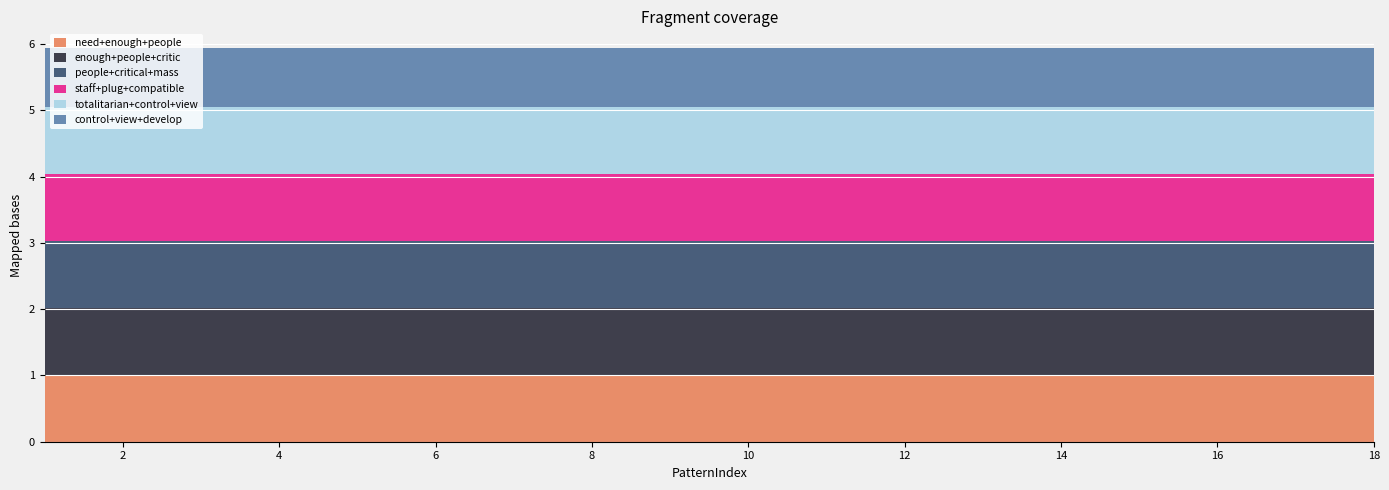

Reading right to left, extract all data points from this chart.

need+enough+people: 1.0	1.0	1.0	1.0	1.0	1.0	1.0	1.0	1.0	1.0	1.0	1.0	1.0	1.0	1.0	1.0	1.0	1.0
enough+people+critic: 1.0	1.0	1.0	1.0	1.0	1.0	1.0	1.0	1.0	1.0	1.0	1.0	1.0	1.0	1.0	1.0	1.0	1.0
people+critical+mass: 1.0	1.0	1.0	1.0	1.0	1.0	1.0	1.0	1.0	1.0	1.0	1.0	1.0	1.0	1.0	1.0	1.0	1.0
staff+plug+compatible: 1.0	1.0	1.0	1.0	1.0	1.0	1.0	1.0	1.0	1.0	1.0	1.0	1.0	1.0	1.0	1.0	1.0	1.0
totalitarian+control+view: 1.0	1.0	1.0	1.0	1.0	1.0	1.0	1.0	1.0	1.0	1.0	1.0	1.0	1.0	1.0	1.0	1.0	1.0
control+view+develop: 0.9	0.9	0.9	0.9	0.9	0.9	0.9	0.9	0.9	0.9	0.9	0.9	0.9	0.9	0.9	0.9	0.9	0.9